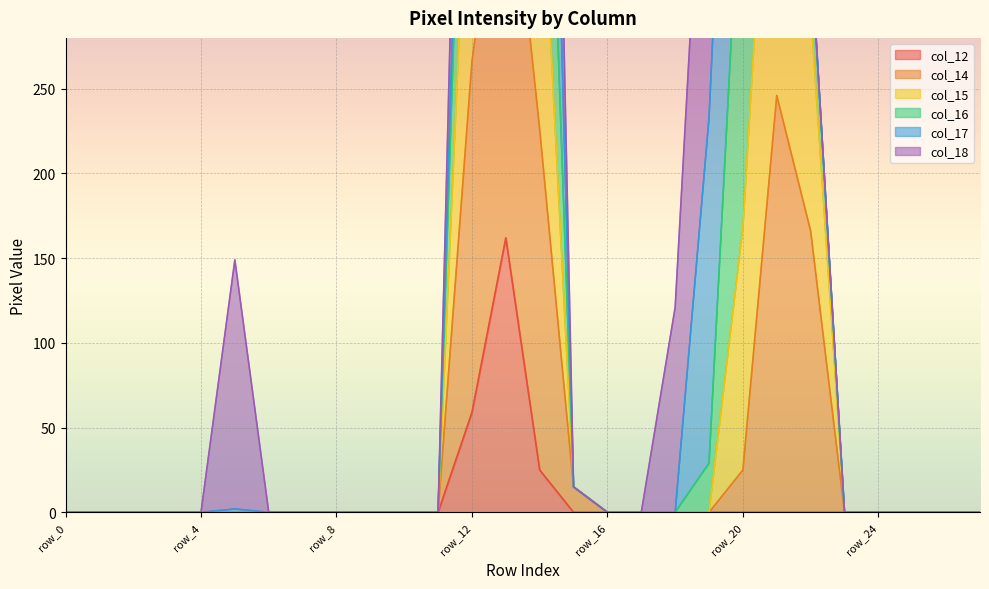

The col_15 series shows 584 at row_14. True or false?

True